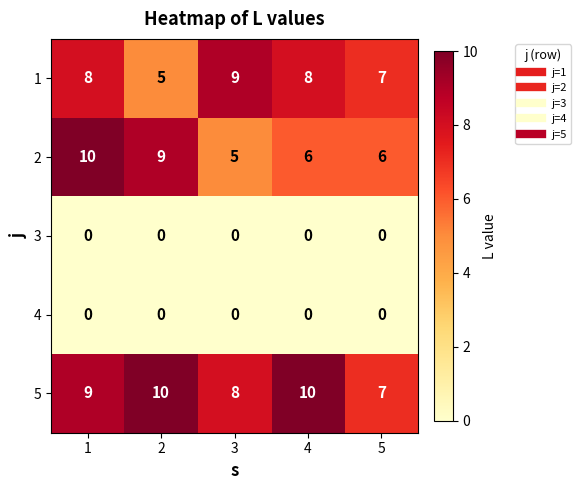

What is the difference between the second highest and minimum values in the 2 series?

4